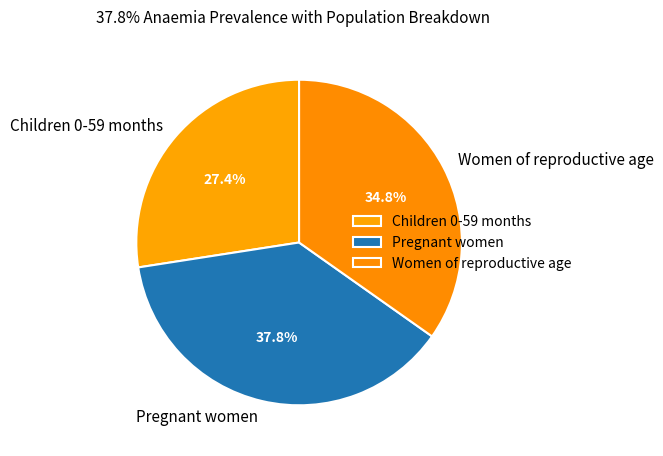

How many segments does this pie chart have?

3